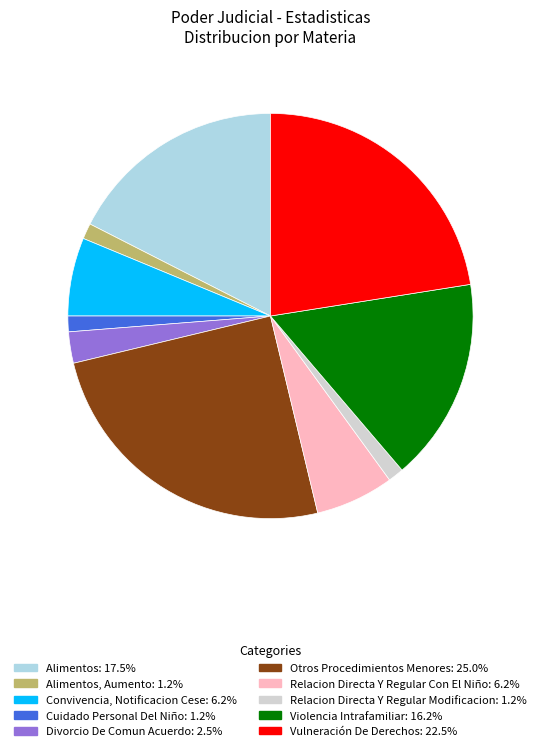

Is there a majority slice in this chart?

No